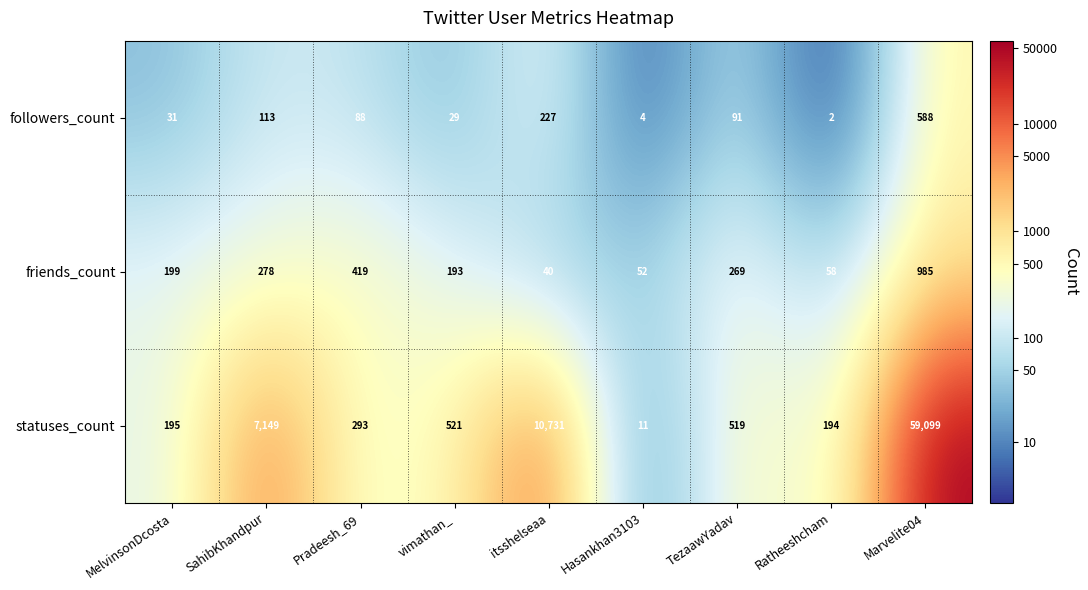

How many values in the statuses_count series are below 519?

4